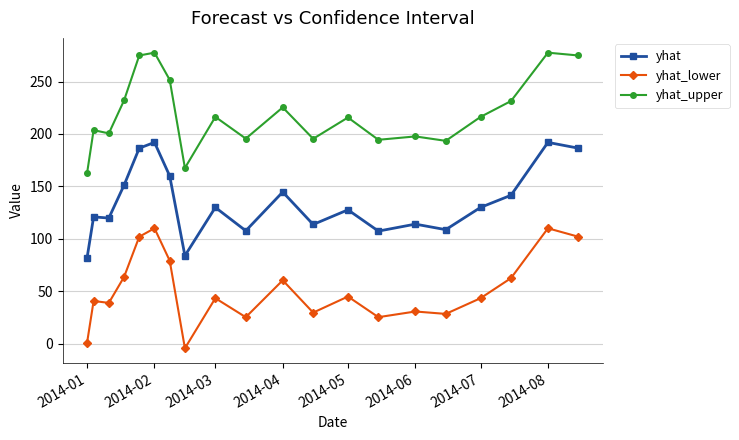

What is the value of the yhat_lower point at the 11th from the left?

60.5